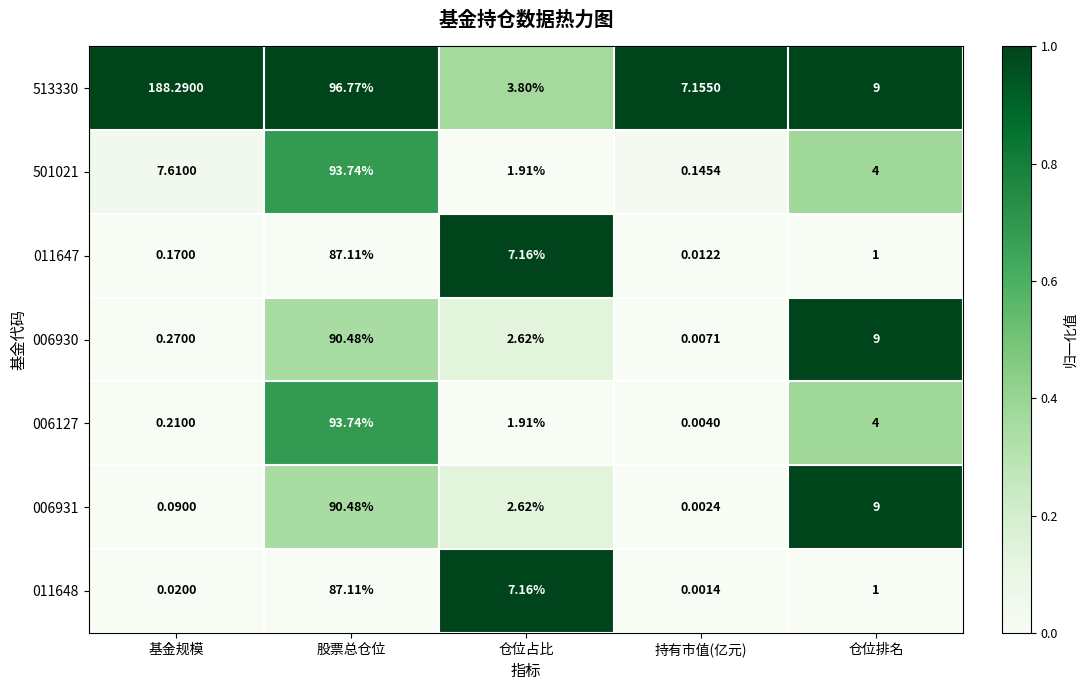

At which label does 501021 reach its minimum?

持有市值(亿元)